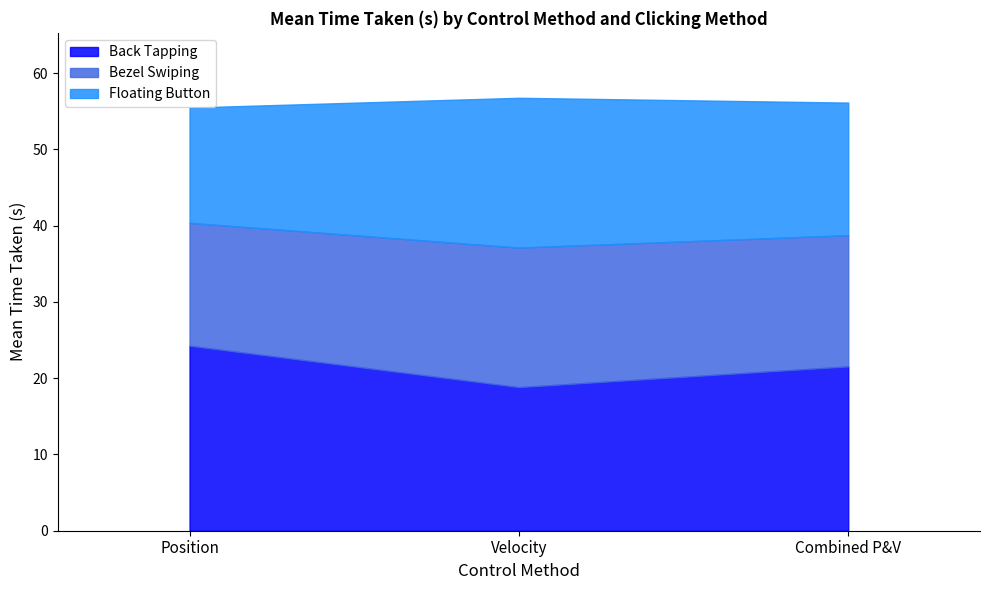

What is the value of the Back Tapping point at the 1st from the left?

24.3